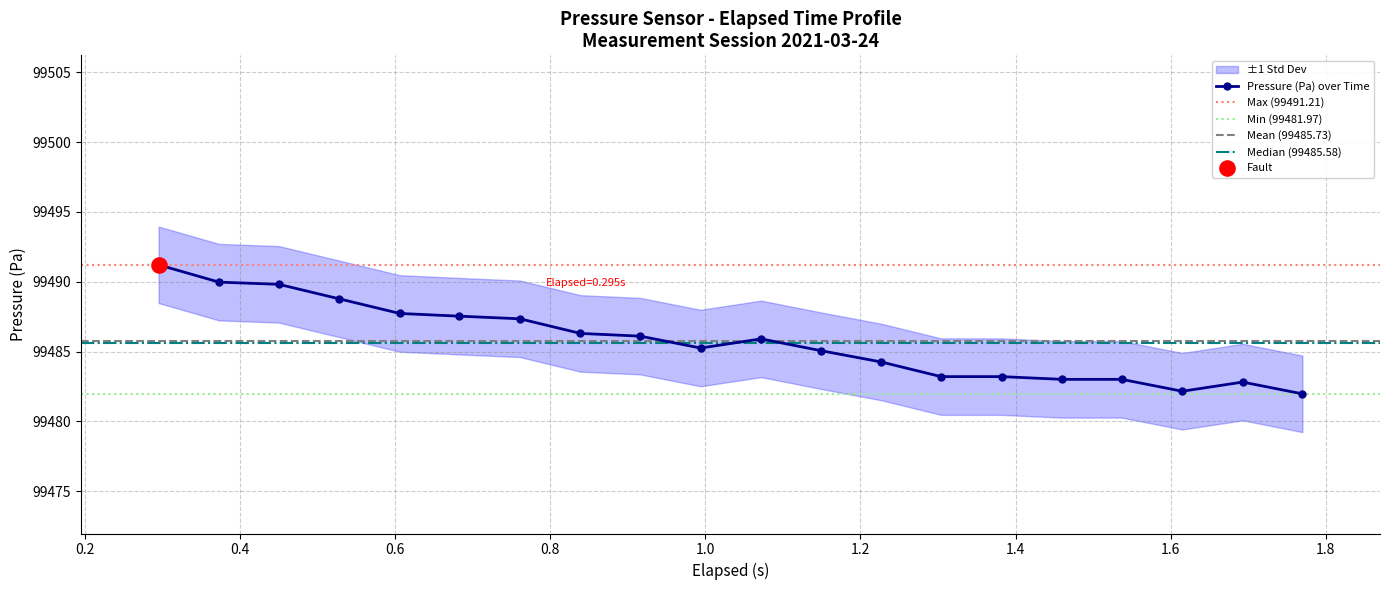

Approximately how many times larger is the value at 0.373 compared to 0.994?

1.0